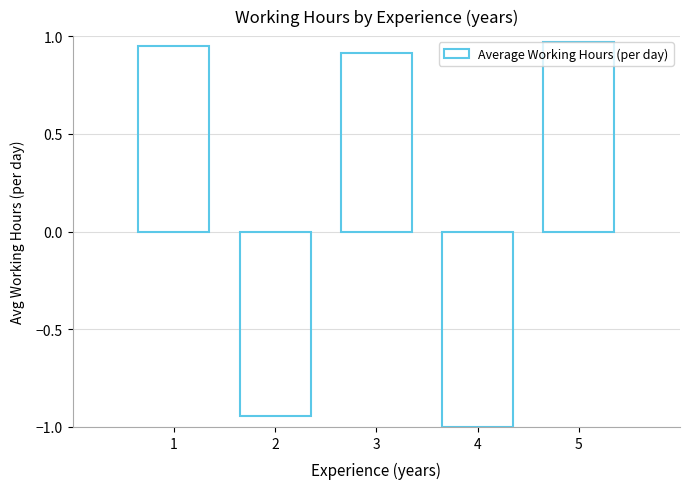

What is the sum of all values?

0.9